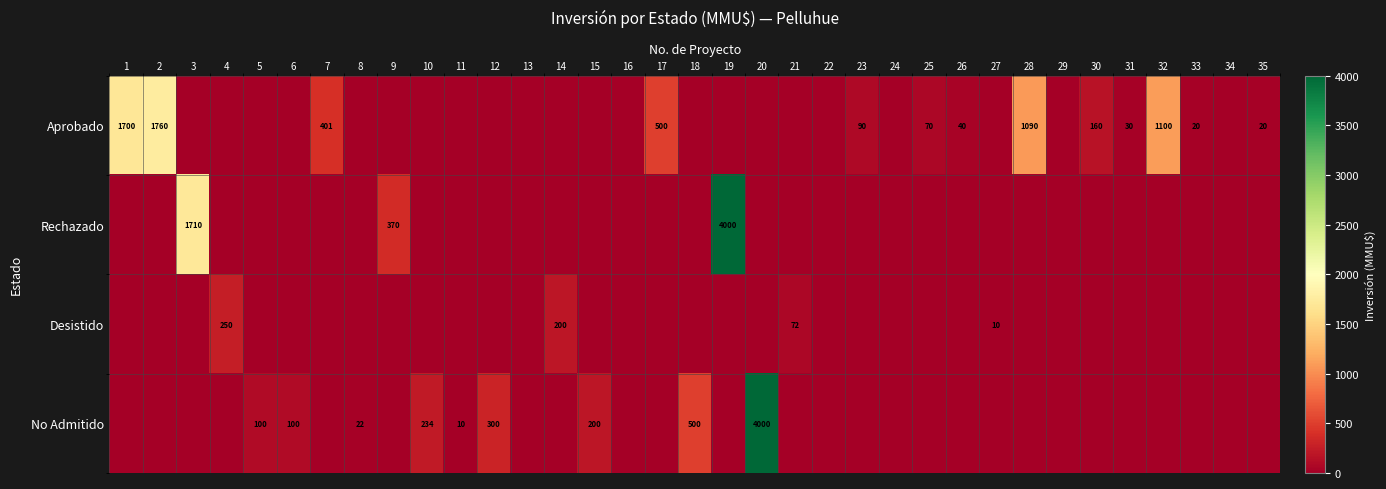

Is it true that Aprobado equals 104 at 25?

False